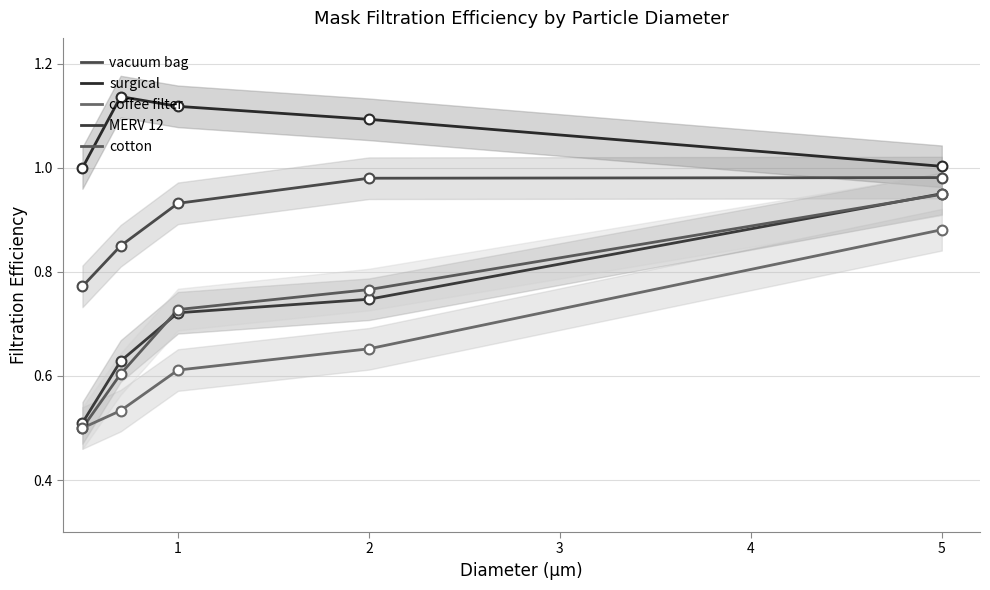

What are all the series names shown in the legend?

vacuum bag, surgical, coffee filter, MERV 12, cotton